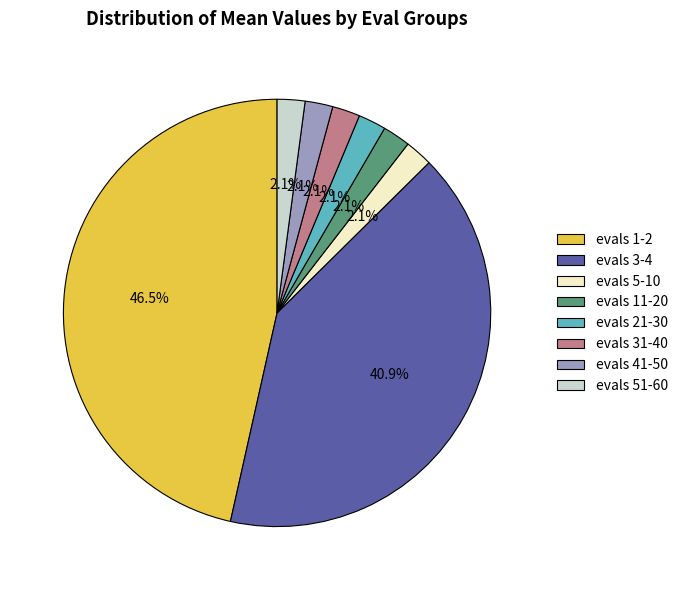

Which category has the biggest portion of the pie?

evals 1-2